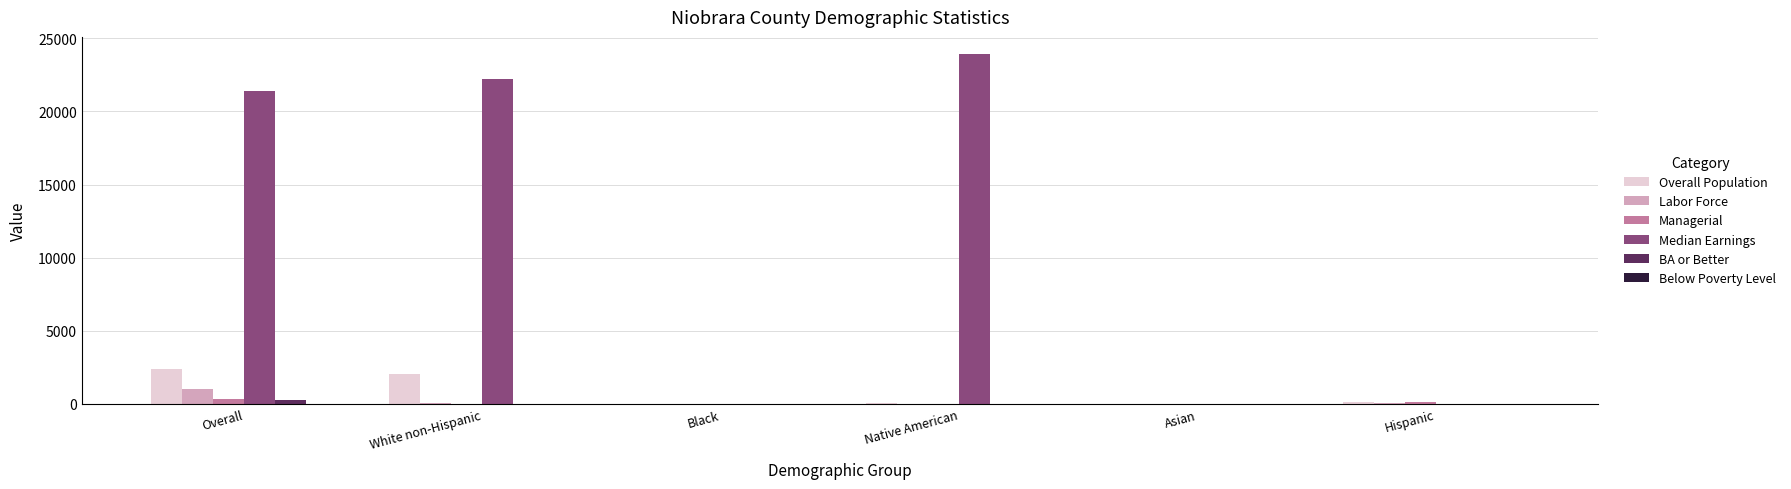

At which label is Median Earnings closest to 11953?

Overall